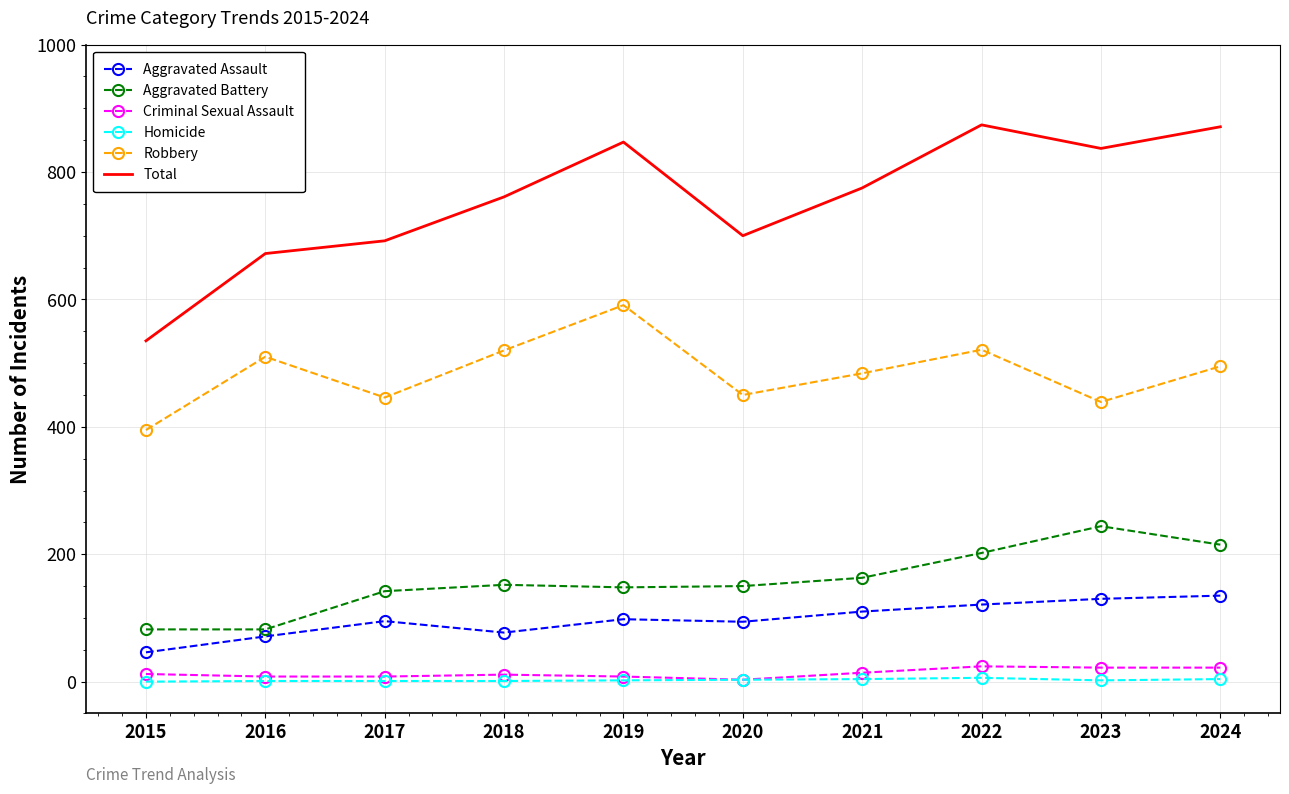

Which series changed the most between 2019 and 2020?

Total